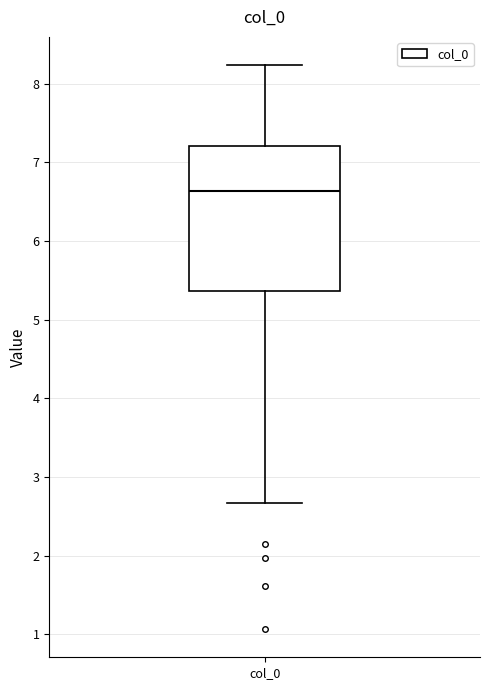

Transcribe this box plot: give where the median line is, the range the box spans, and where the two whiskers end, as read against the y-axis. The values are not printed on the chart, so give them approximately, as read against the axis.

median 6.6, box 5.4 to 7.2, whiskers 2.7 to 8.2